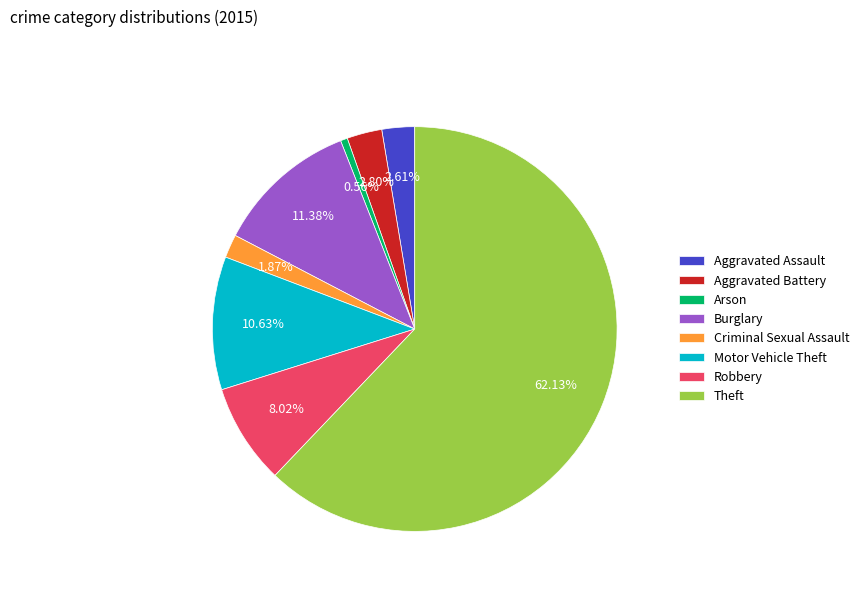

What percentage is NOT represented by Aggravated Battery?

97.2%